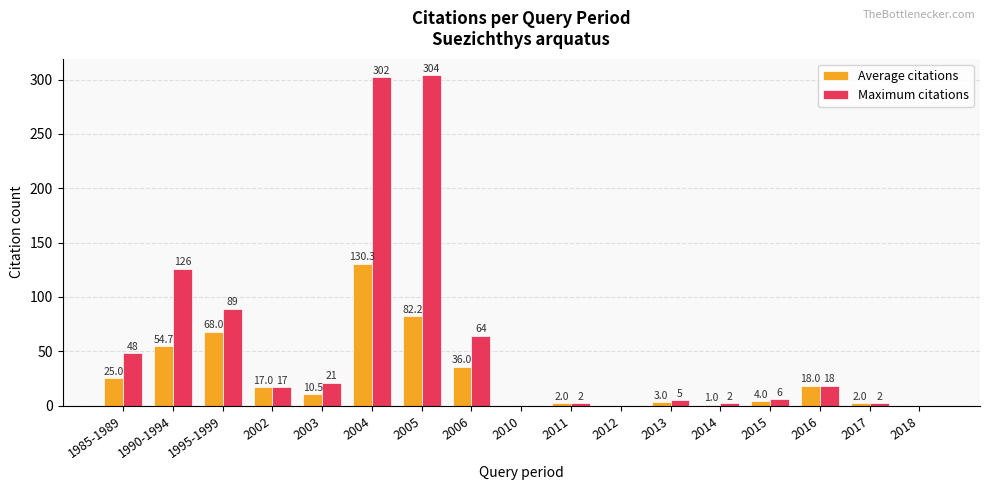

What are all the series names shown in the legend?

Average citations, Maximum citations